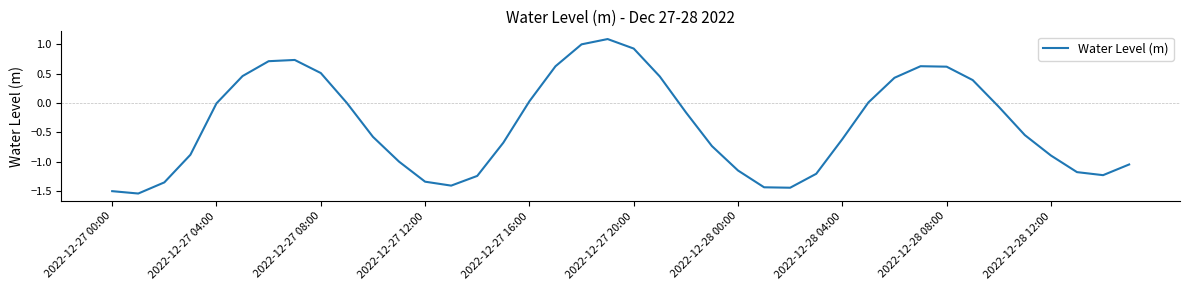

What is the difference between the maximum and minimum values?

2.6